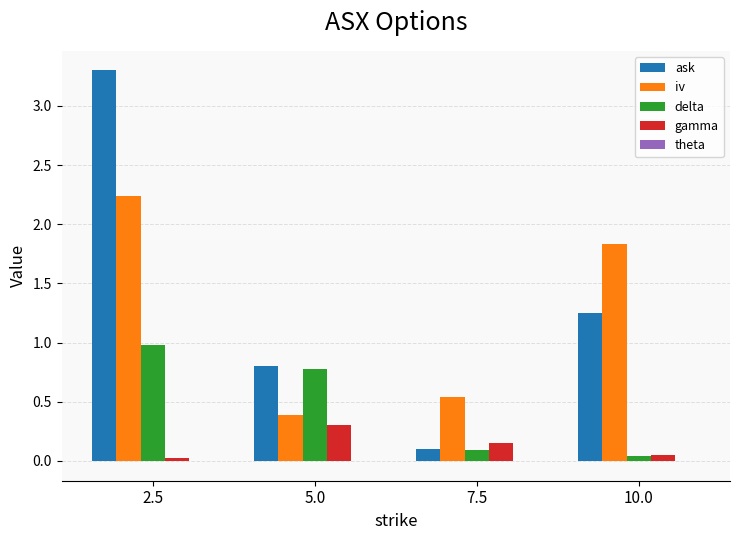

What is the maximum value for gamma?

0.3